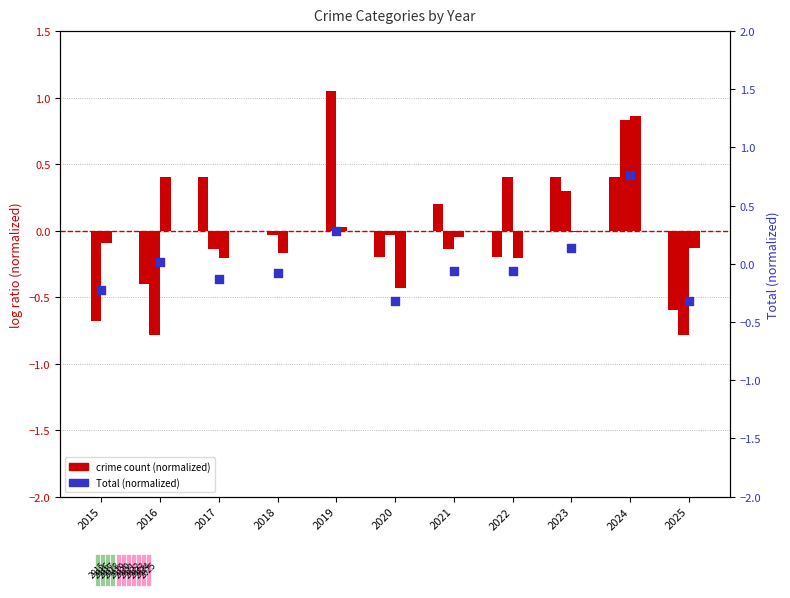

Which series has the widest spread of Y values?

Aggravated Battery